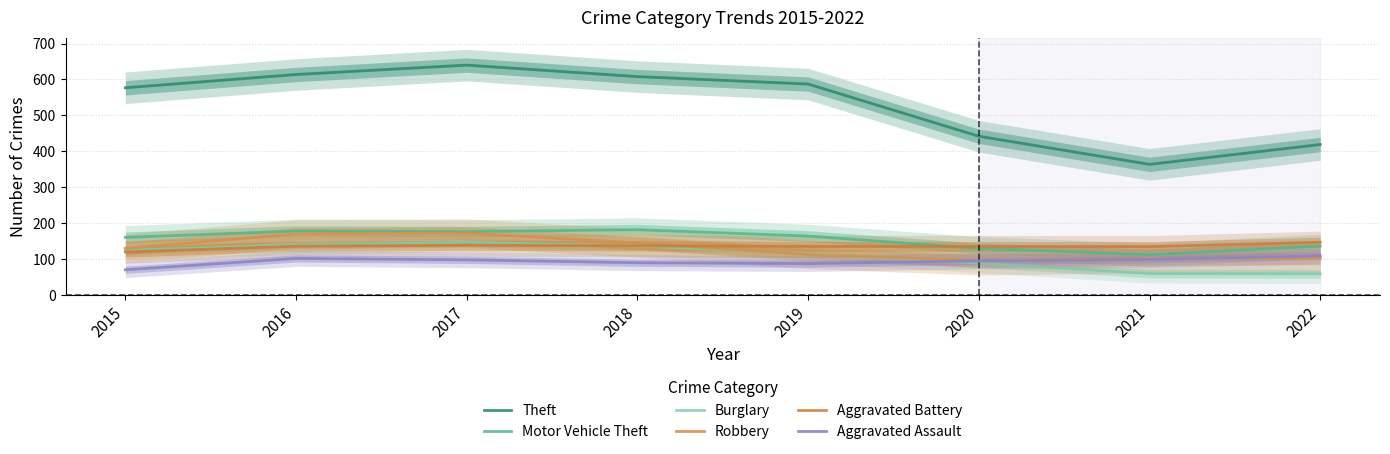

Count the number of categories in the chart.

8